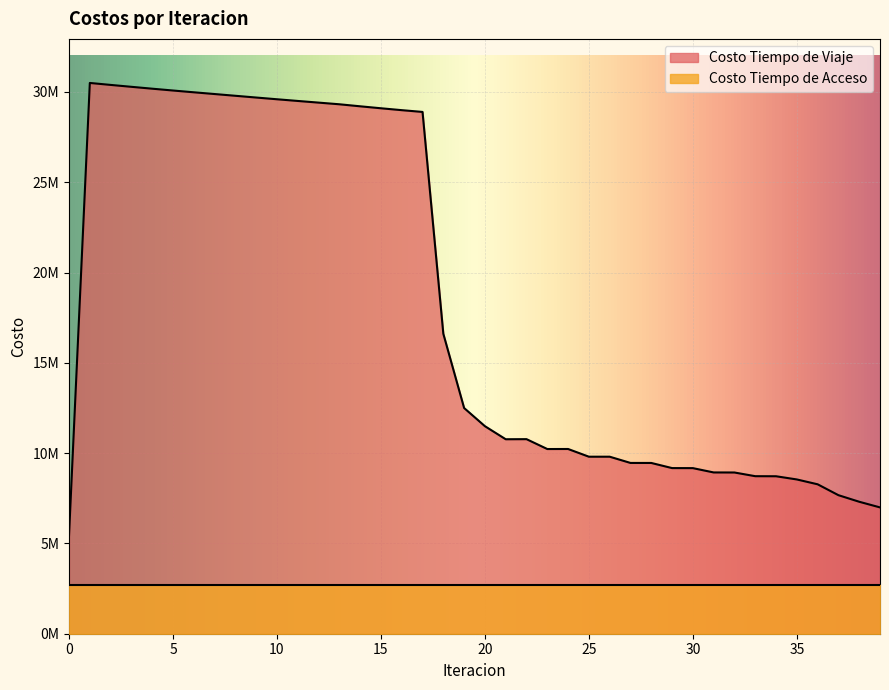

Where does the data first go above 11492689?

1